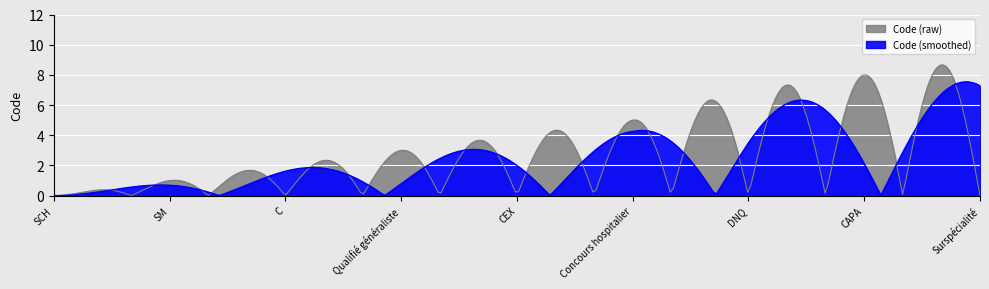

List the labels in order of value, smallest first.

SCH, SM, C, Qualifié généraliste, CEX, Concours hospitalier, DNQ, CAPA, Surspécialité